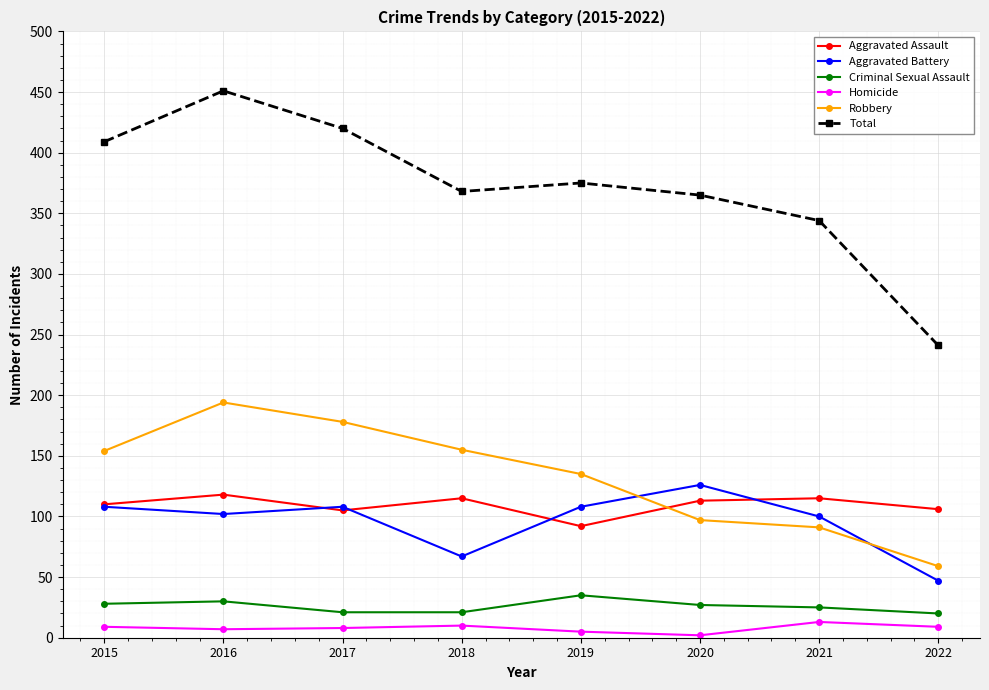

Which series has the widest spread of values?

Total